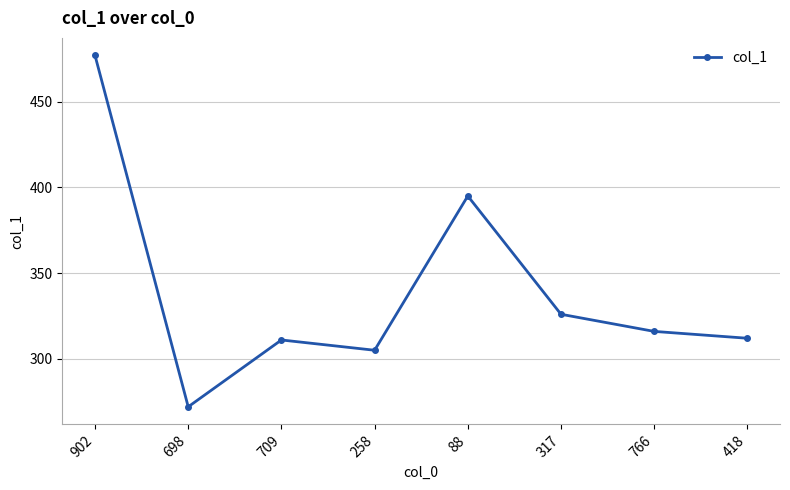

How many points are lower than both their immediate neighbors (excluding endpoints)?

2